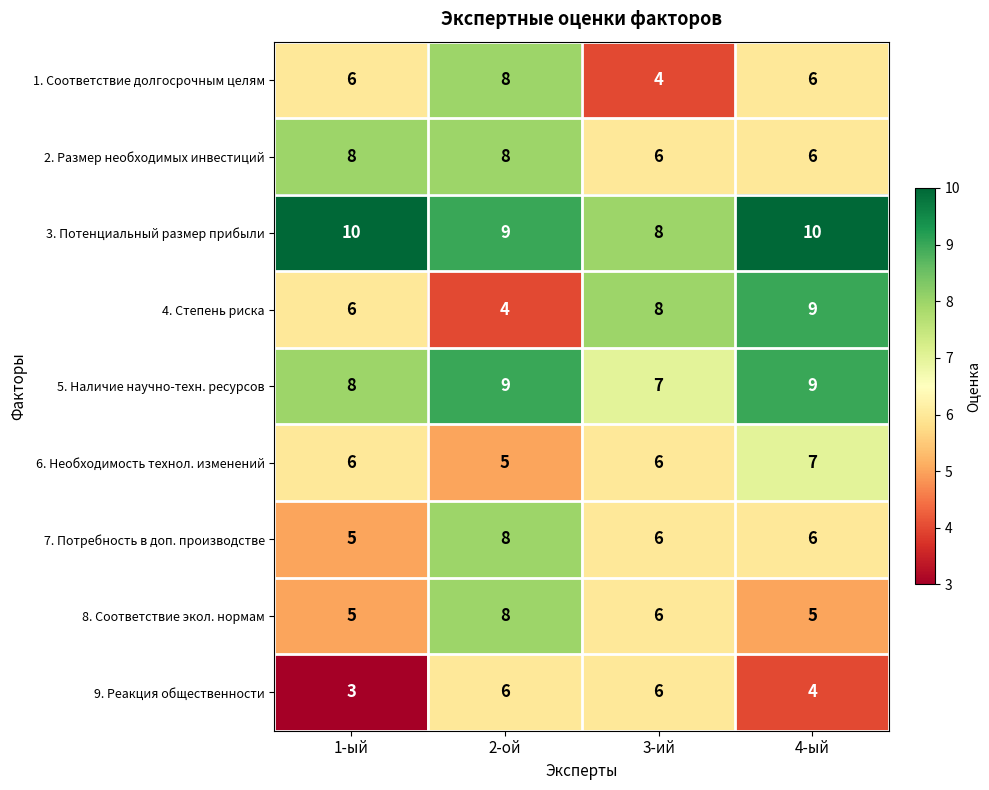

What is the sum of all 9. Реакция общественности values?

19